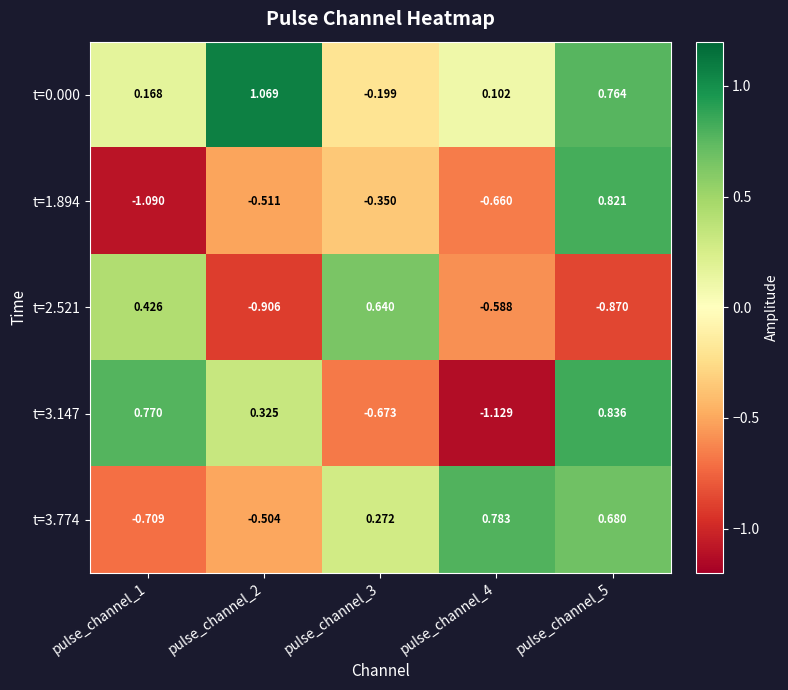

Which series has the largest range (max minus min)?

t=3.147